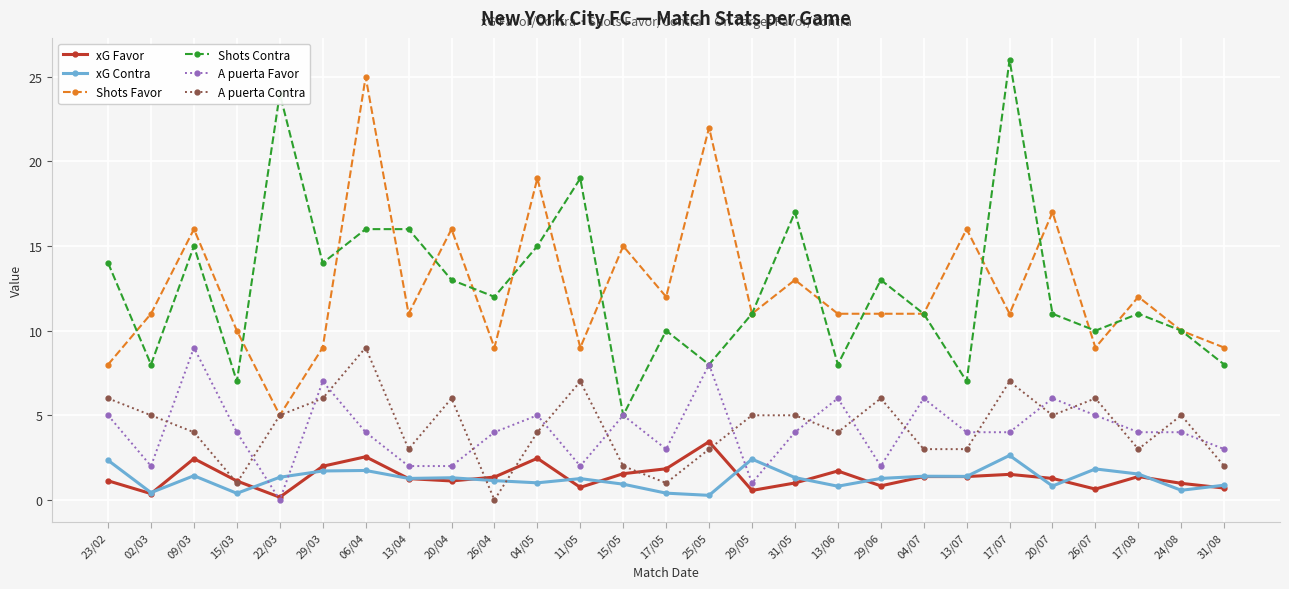

Is this an area chart (filled region under the line)?

No